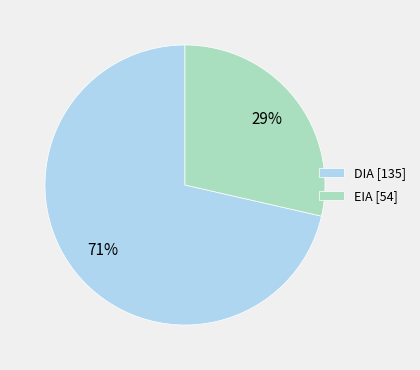

The DIA slice represents 71% of the pie. True or false?

True